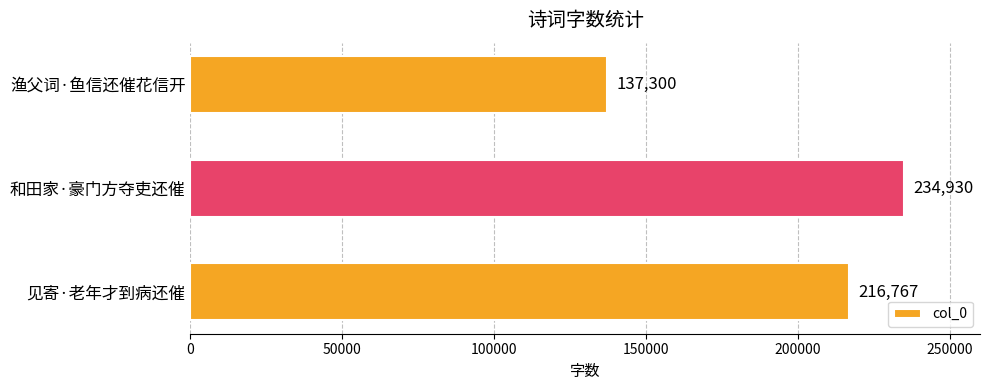

What is the maximum value shown in the chart?

234930